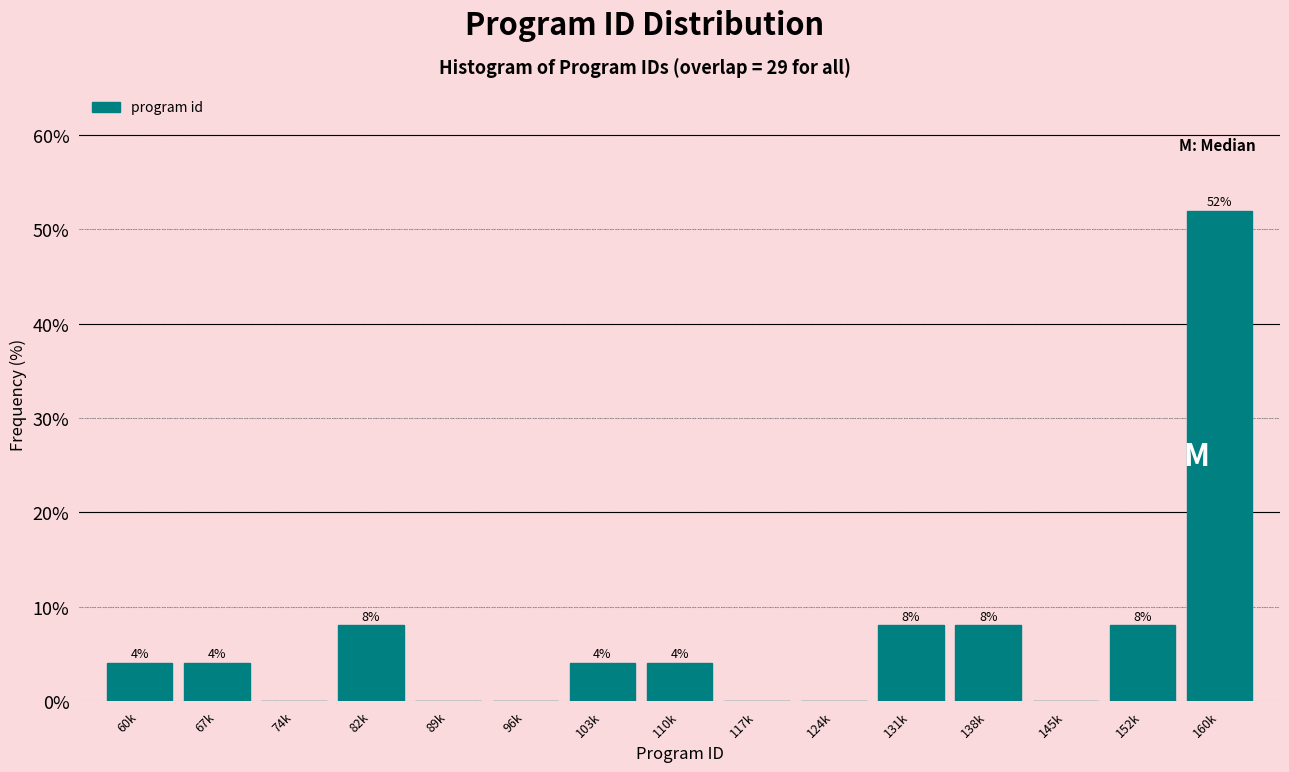

Reading right to left, what are all the values shown in this chart?

160k=52	152k=8	145k=0	138k=8	131k=8	124k=0	117k=0	110k=4	103k=4	96k=0	89k=0	82k=8	74k=0	67k=4	60k=4